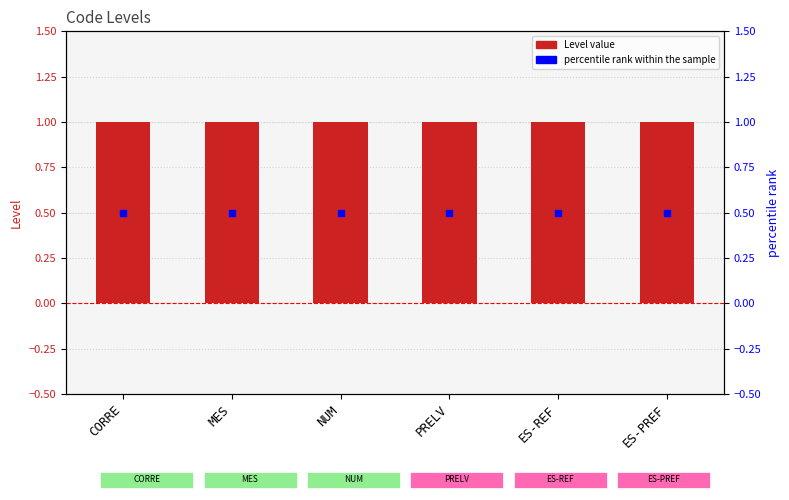

What is the total value across all series at CORRE?

1.5